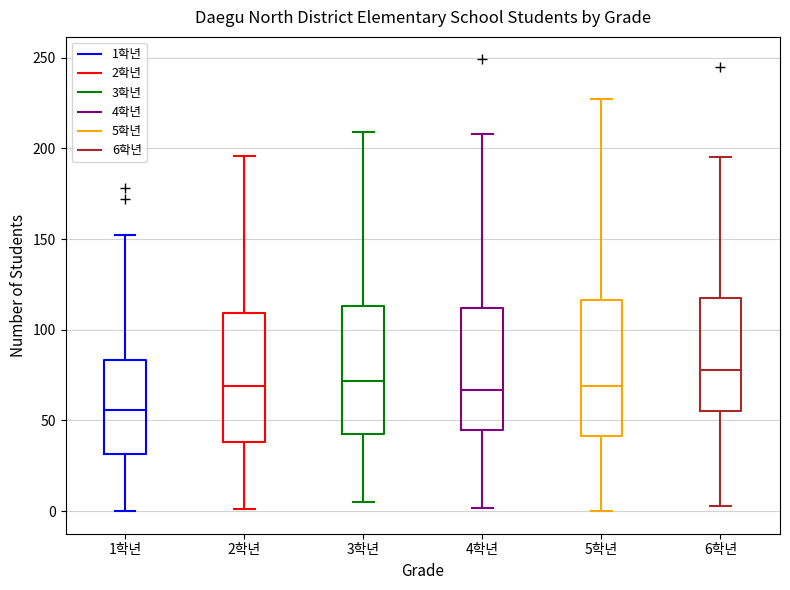

Which box has the lowest median line?

1학년